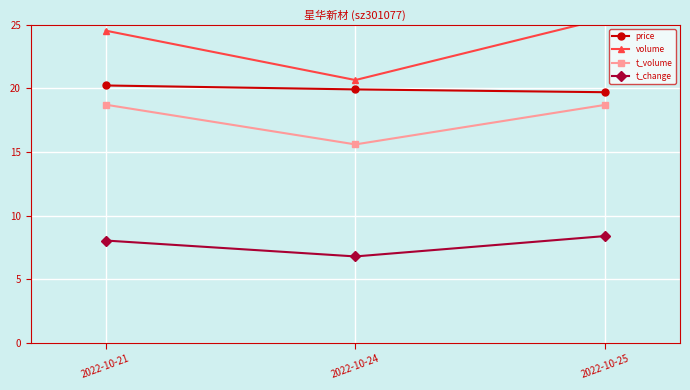

What is the spread (max minus min) of values at 2022-10-25?

17.1